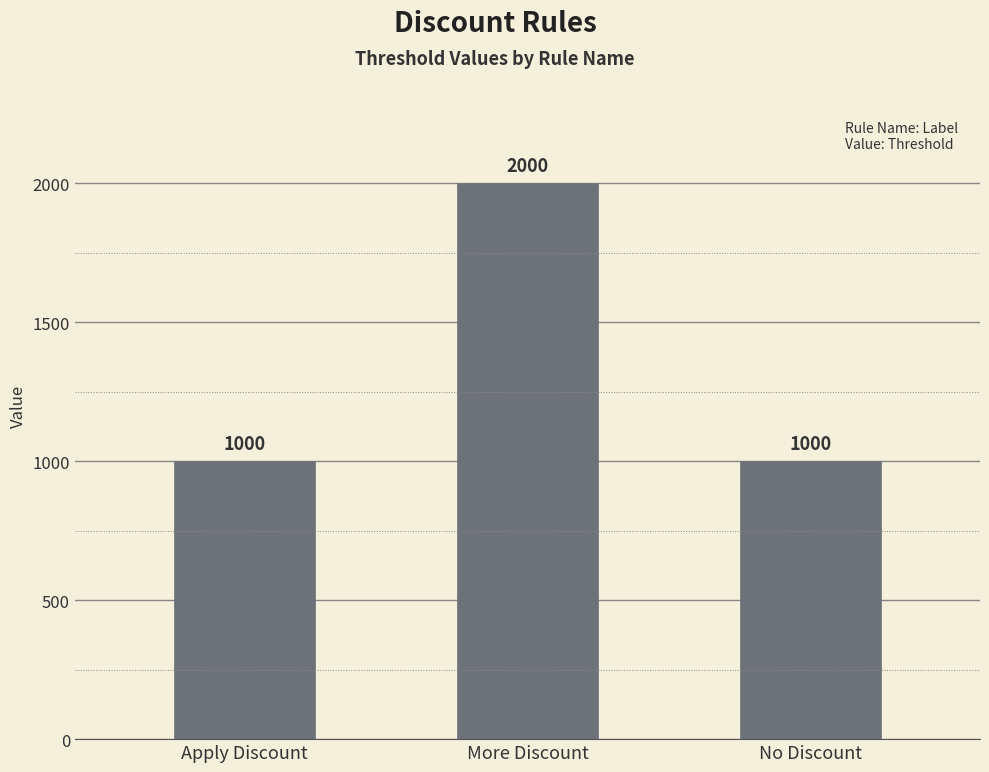

How many data points are above 1000?

1